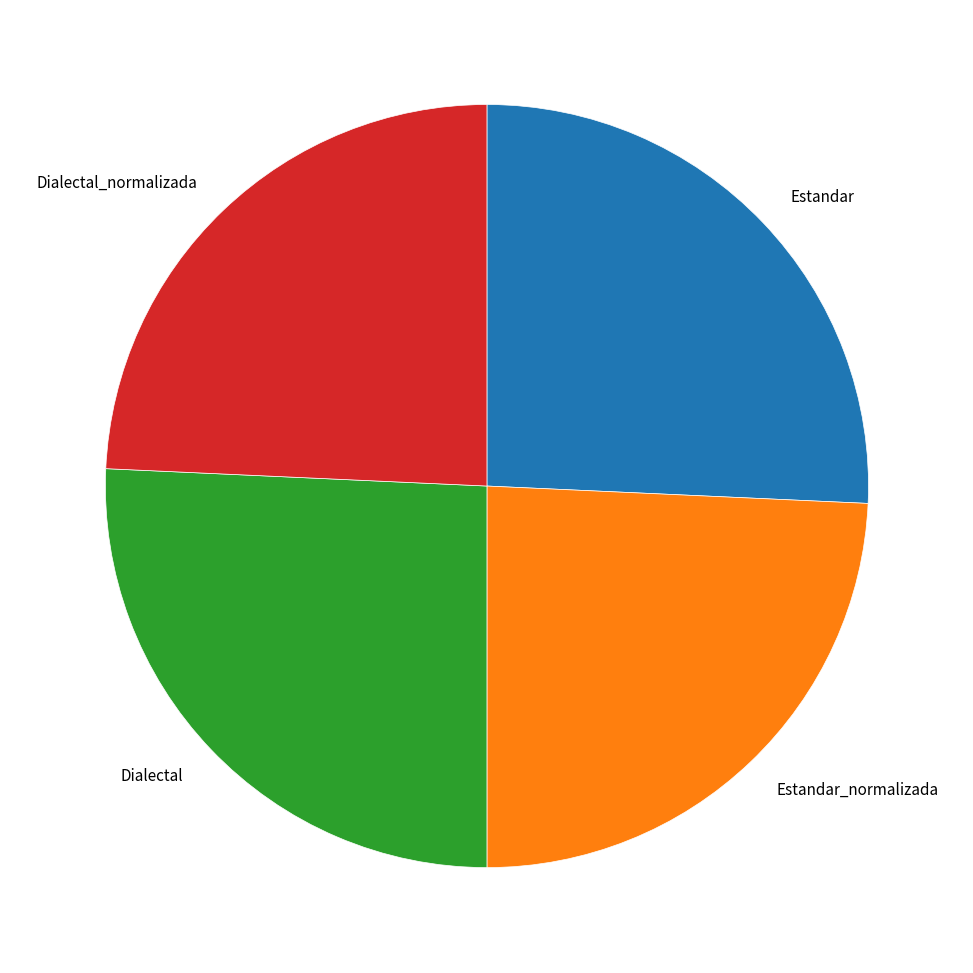

How many segments does this pie chart have?

4